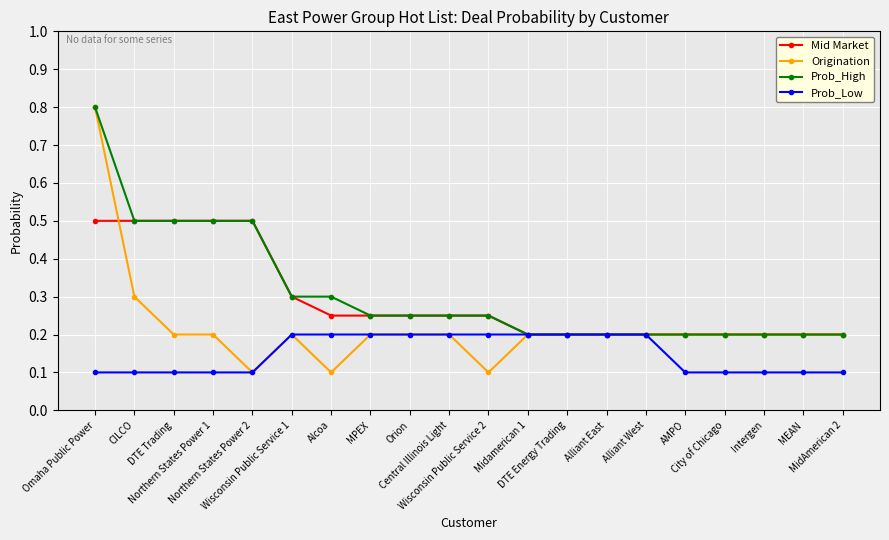

What is the value of the Mid Market point at the 5th from the left?

0.5